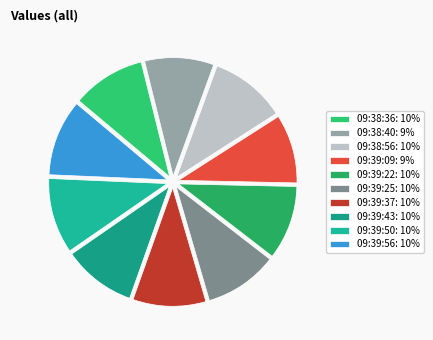

Combined, what portion of the pie is 09:39:22 and 09:39:37?

20.1%